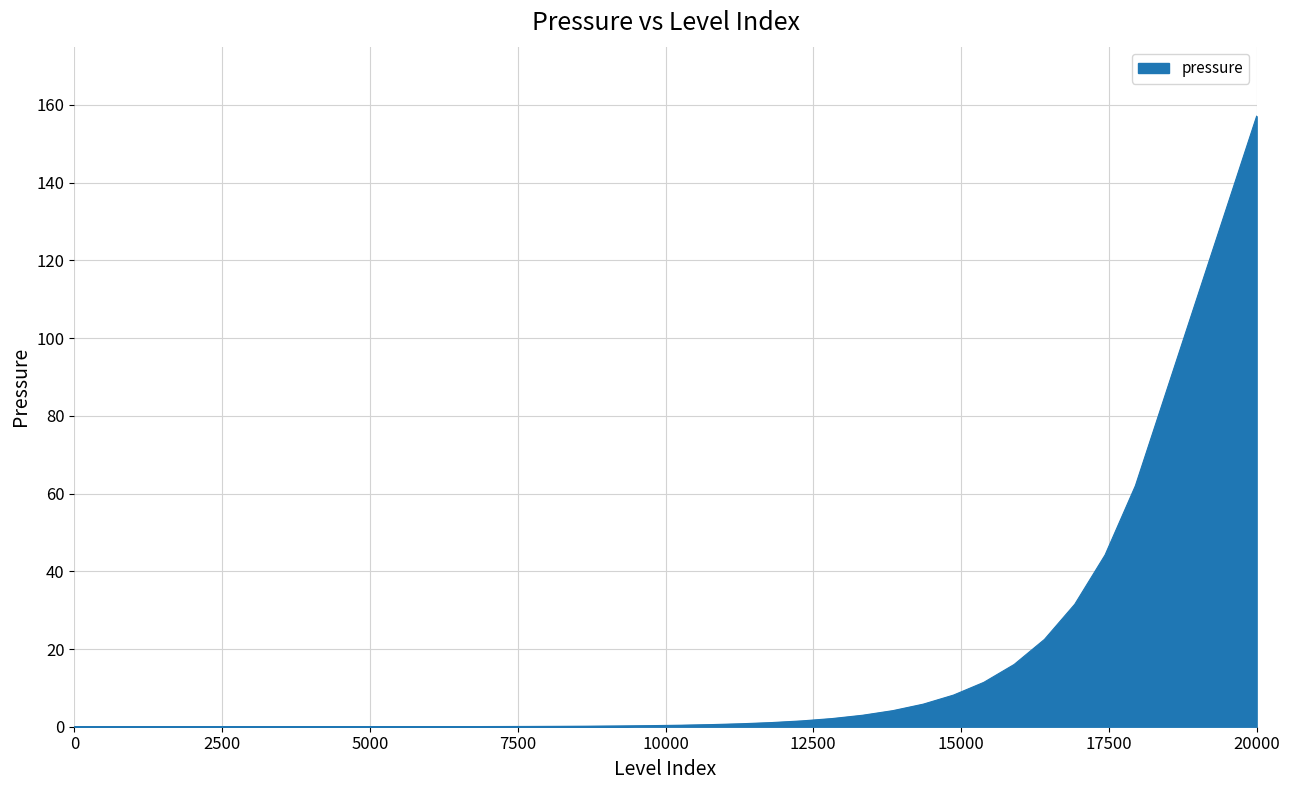

What is the maximum value shown in the chart?

157.1